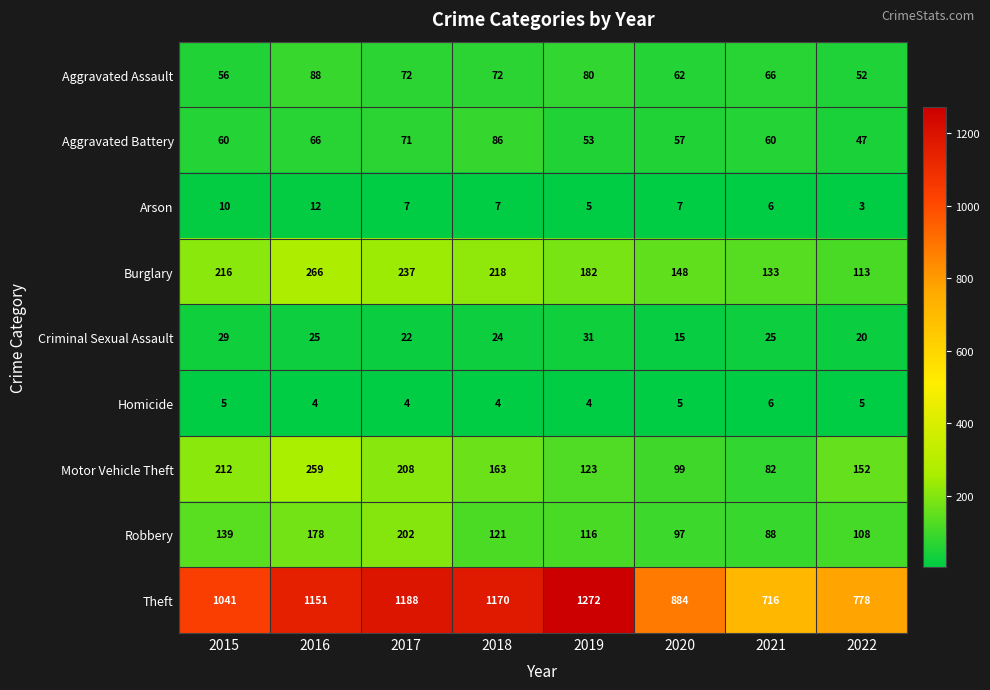

What is the difference between the second highest and minimum values in the Aggravated Battery series?

24